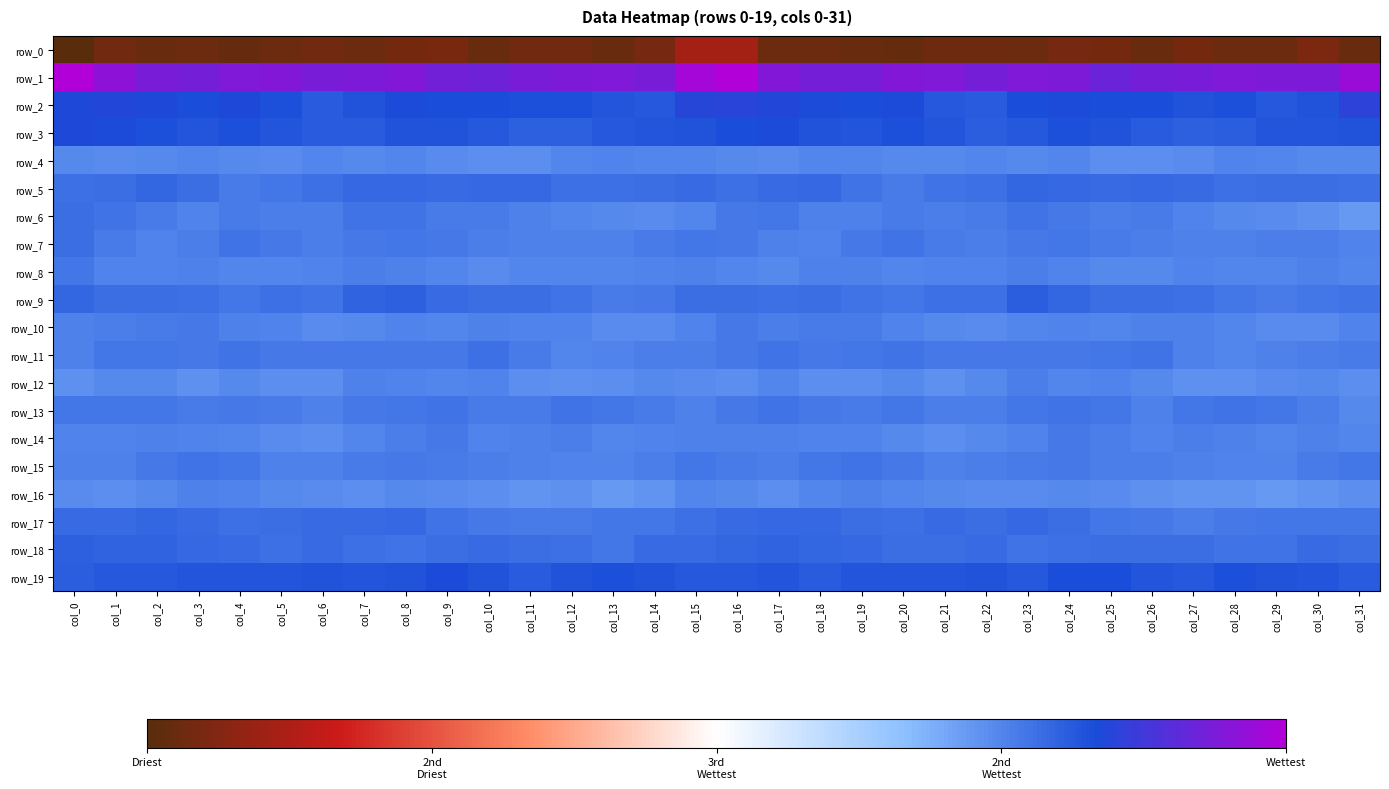

Rank the categories by row_7 value from highest to lowest.

col_0, col_4, col_20, col_8, col_15, col_24, col_23, col_16, col_19, col_9, col_5, col_7, col_1, col_25, col_14, col_21, col_30, col_3, col_10, col_22, col_6, col_26, col_29, col_27, col_11, col_17, col_13, col_12, col_28, col_18, col_2, col_31